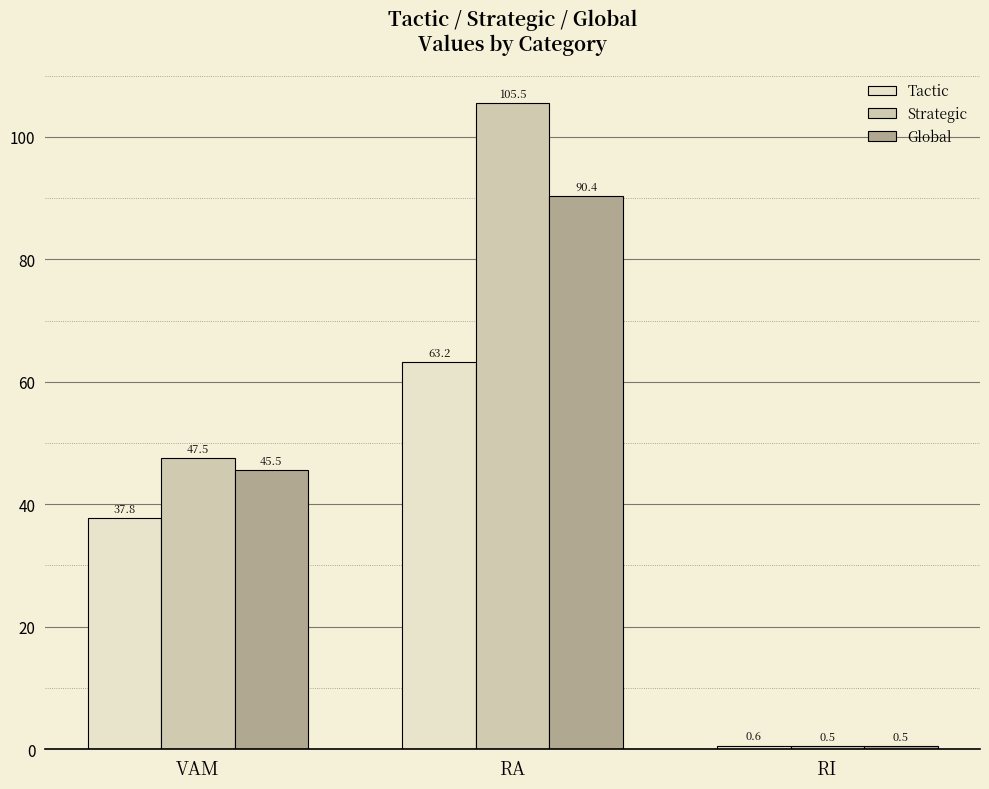

Rank the categories by Global value from highest to lowest.

RA, VAM, RI